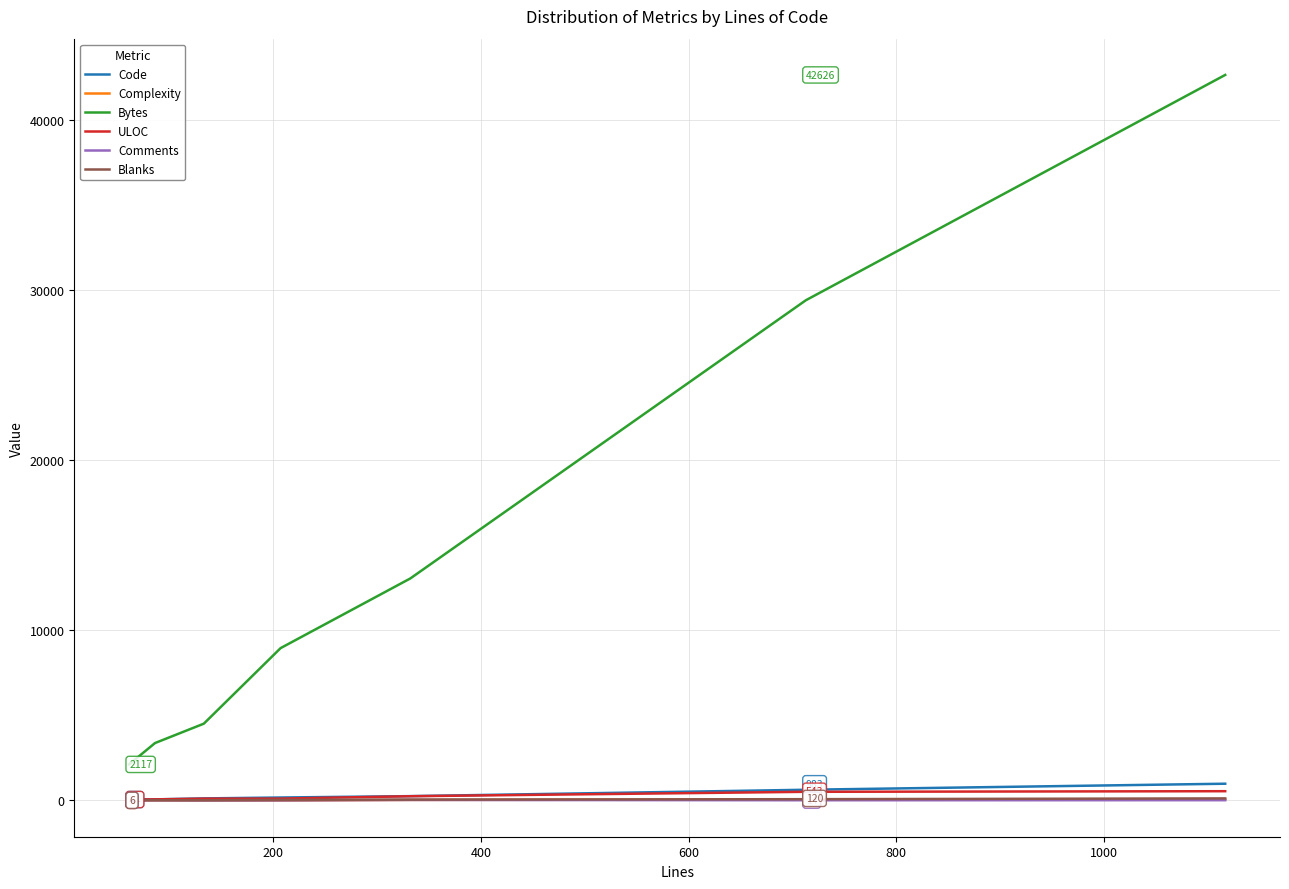

What is the maximum value shown in the chart?

42626